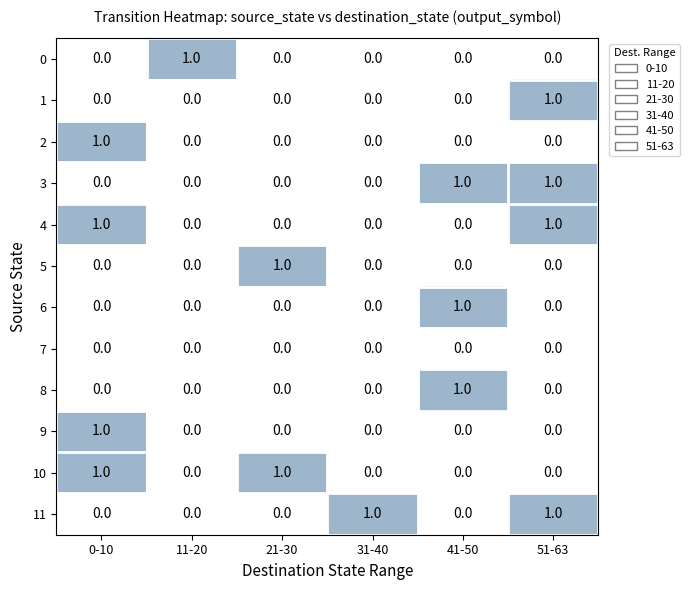

The 8 series shows 0 at 51-63. True or false?

True